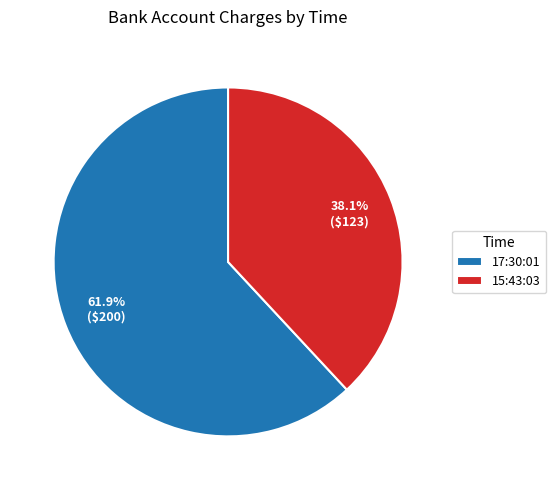

Count the number of slices in the pie.

2